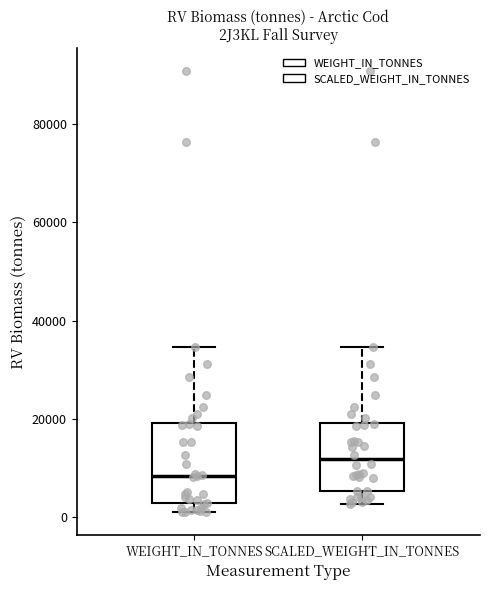

Reading left to right, transcribe this box plot: for each box, give where its median line is, the range the box spans, and where its two whiskers end, as read against the y-axis. The values are not printed on the chart, so give them approximately, as read against the axis.

WEIGHT_IN_TONNES: median 8000, box 2000 to 20000, whiskers 0 to 34000
SCALED_WEIGHT_IN_TONNES: median 12000, box 6000 to 20000, whiskers 2000 to 34000